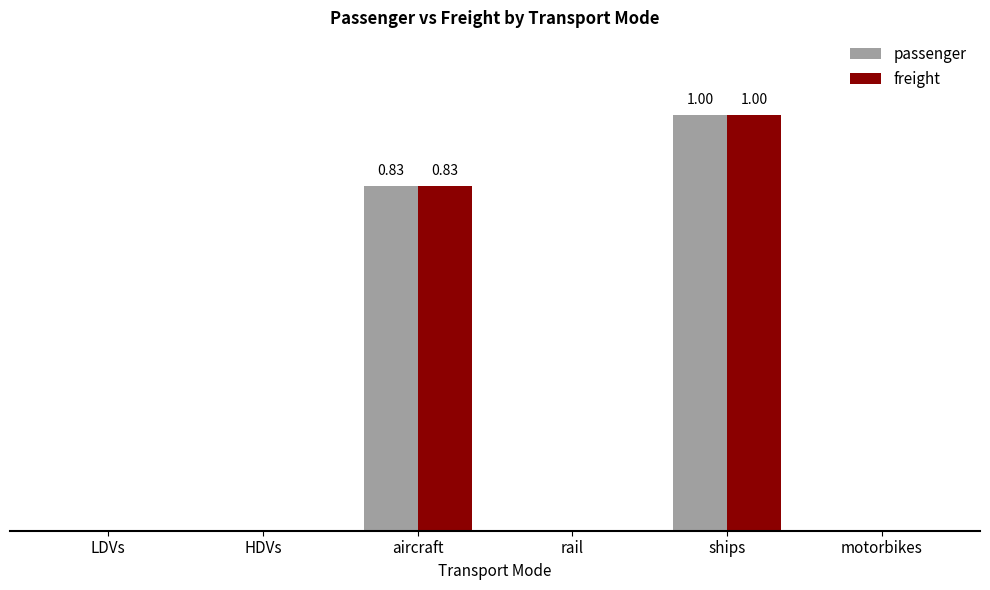

Does the chart contain stacked bars?

No